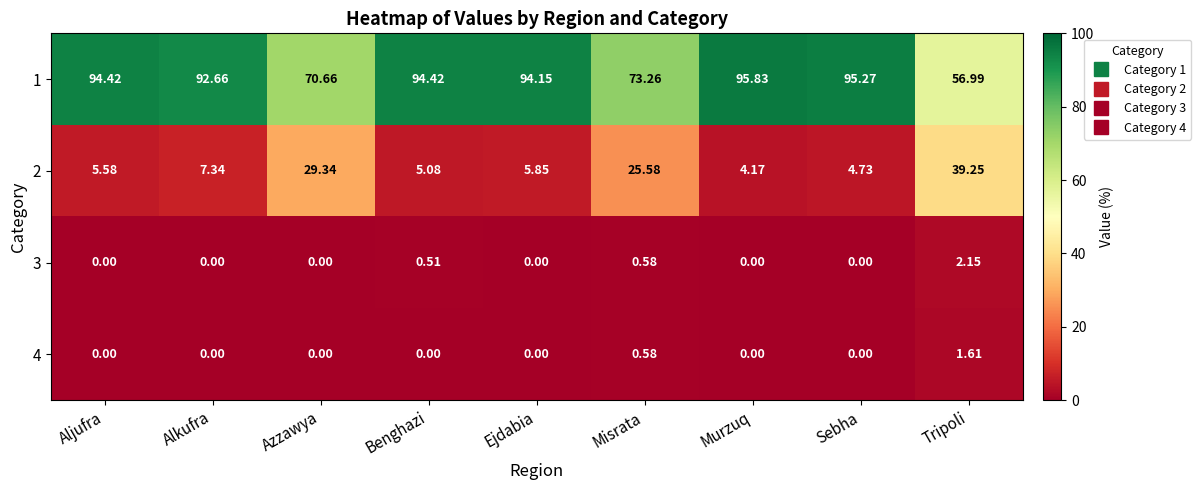

At how many categories does at least one series exceed 12?

9